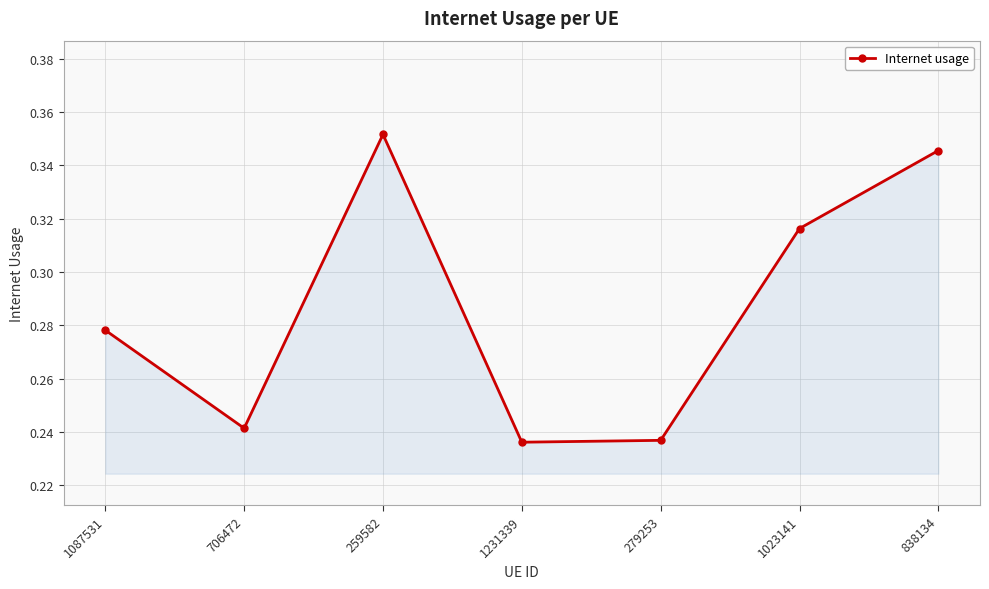

What is the label of the 3rd point from the right?

279253